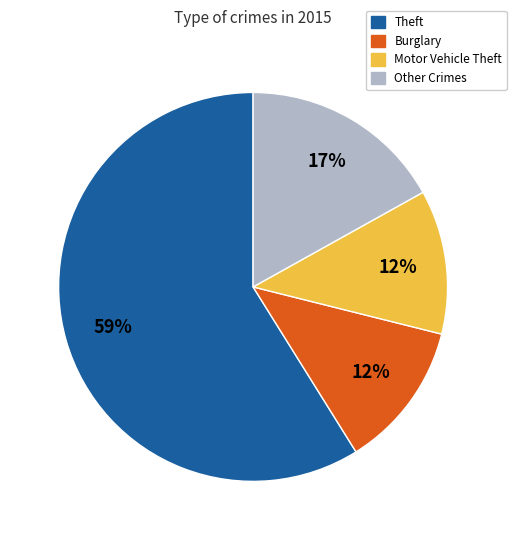

To the nearest percent, what is the average slice percentage?

25%